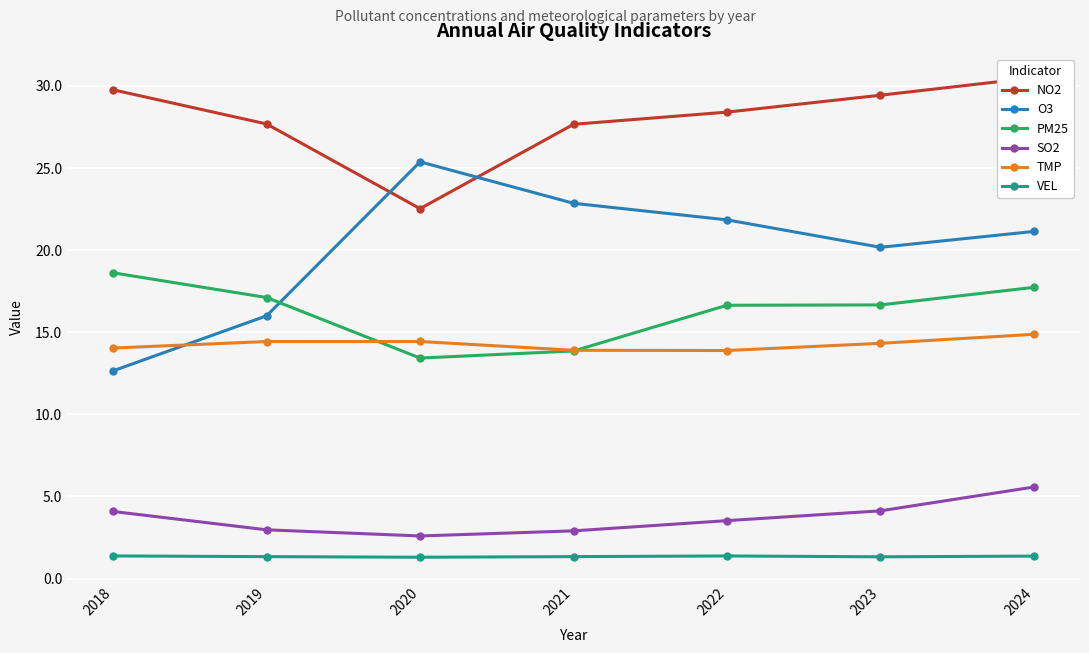

Which category has the lowest value across all series?

2020